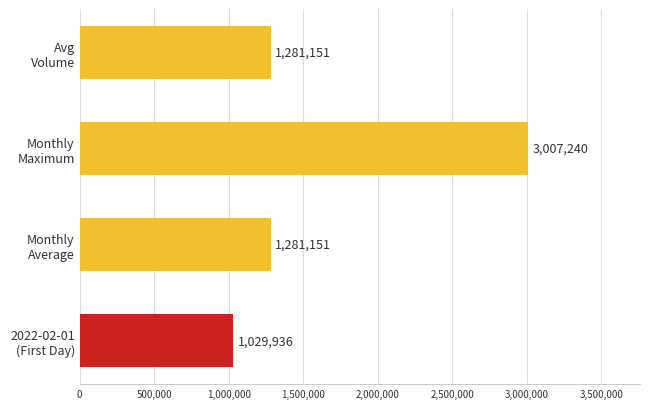

What is the difference between the maximum and minimum values?

1977304.0